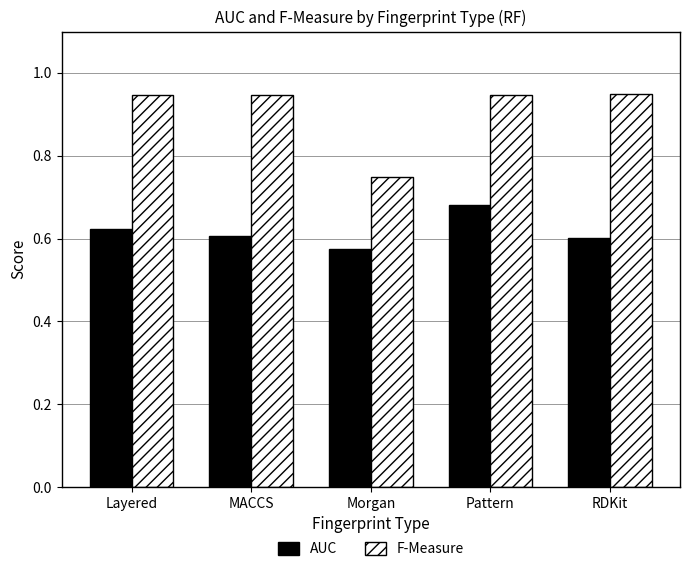

What is the sum of all F-Measure values?

4.5